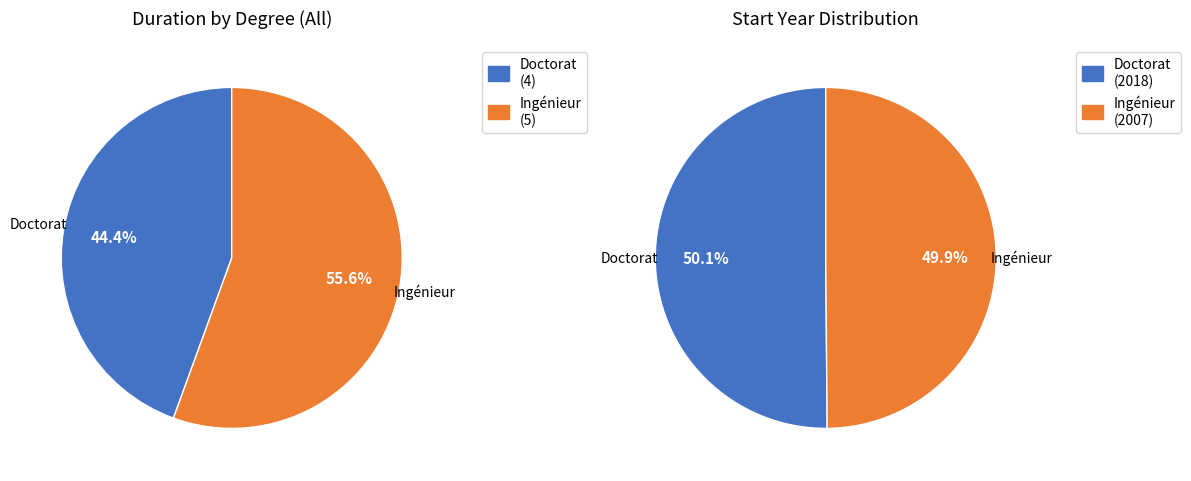

Does Doctorat represent more than half of the total?

No